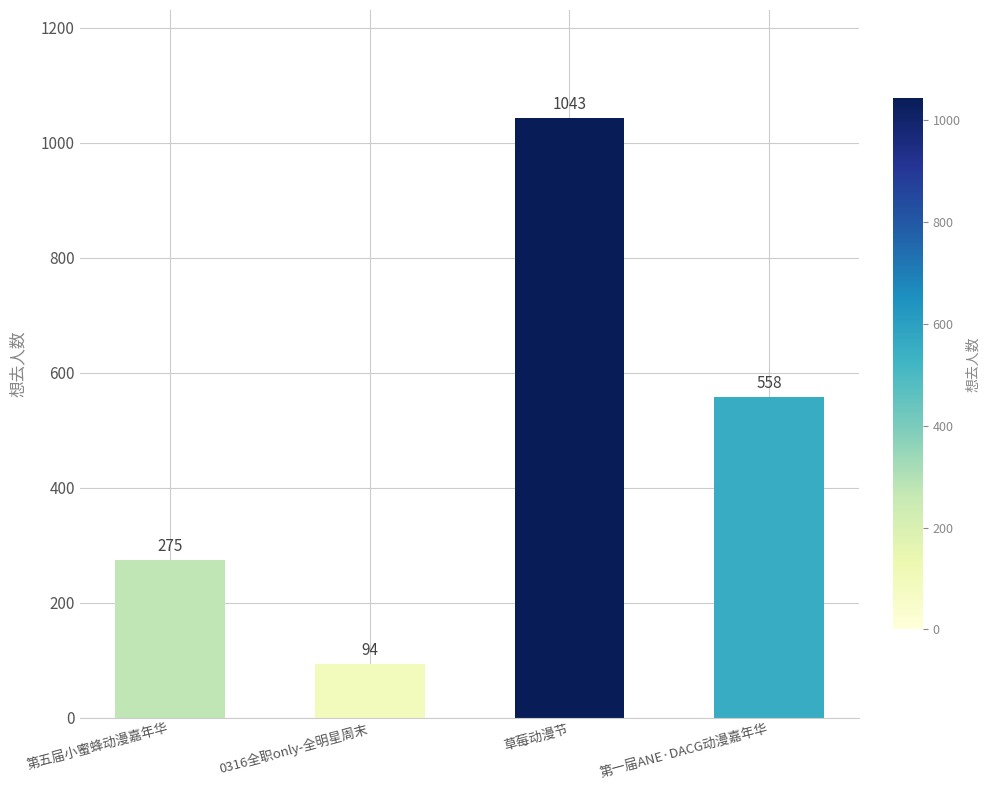

How many series are shown in this chart?

1